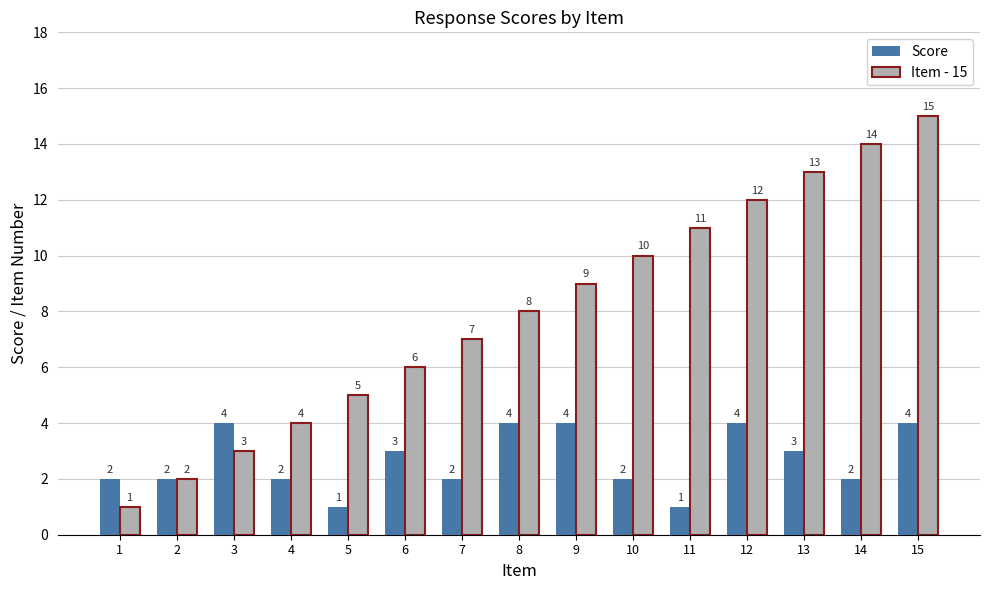

Reading left to right, what are all the values shown in this chart?

Score: 1=2	2=2	3=4	4=2	5=1	6=3	7=2	8=4	9=4	10=2	11=1	12=4	13=3	14=2	15=4
Item - 15: 1=1	2=2	3=3	4=4	5=5	6=6	7=7	8=8	9=9	10=10	11=11	12=12	13=13	14=14	15=15